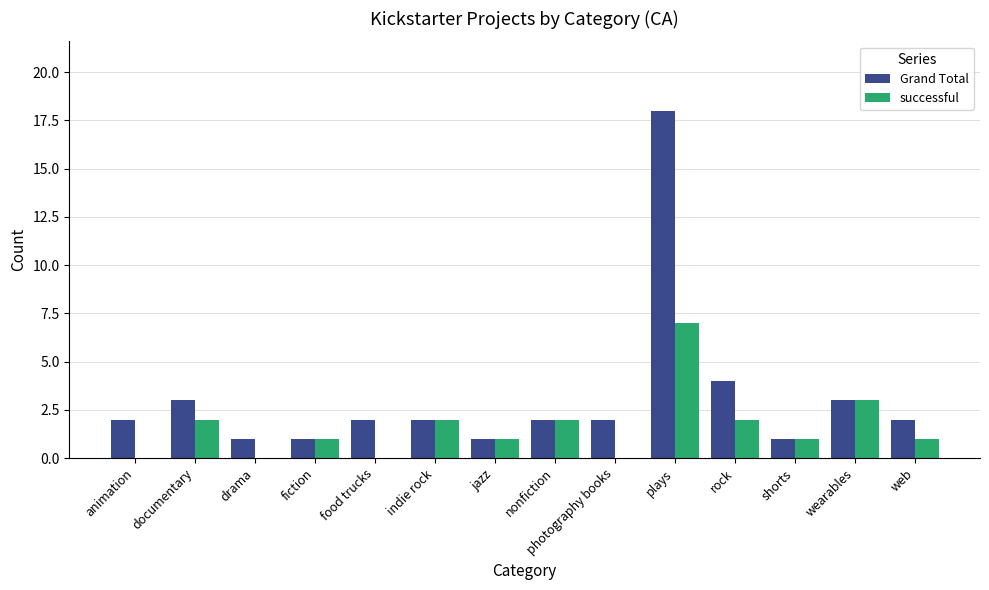

Which series changed the most between wearables and web?

successful